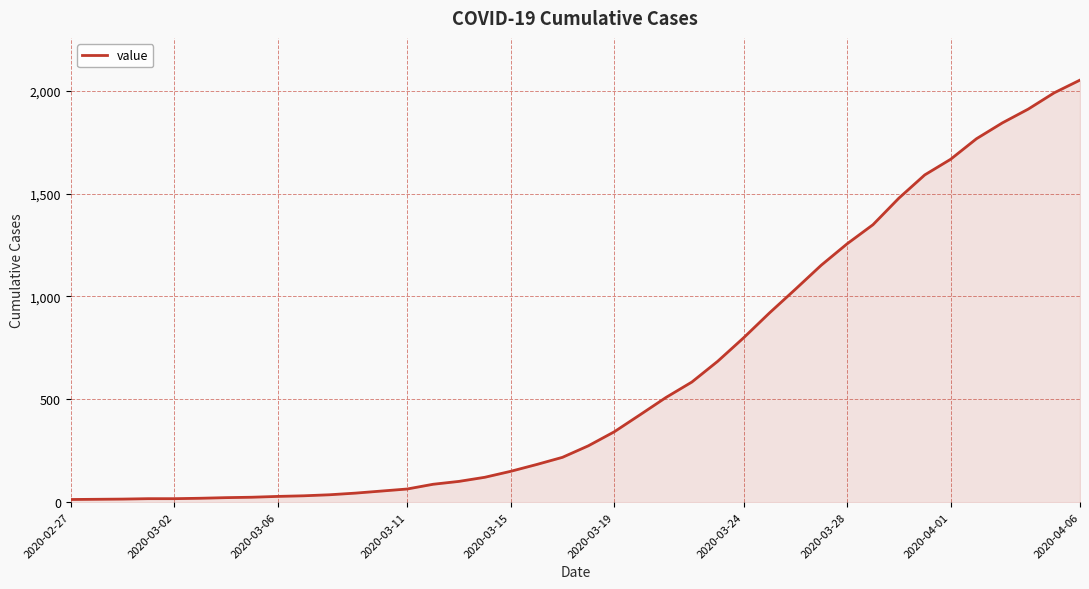

What is the minimum value shown in the chart?

13